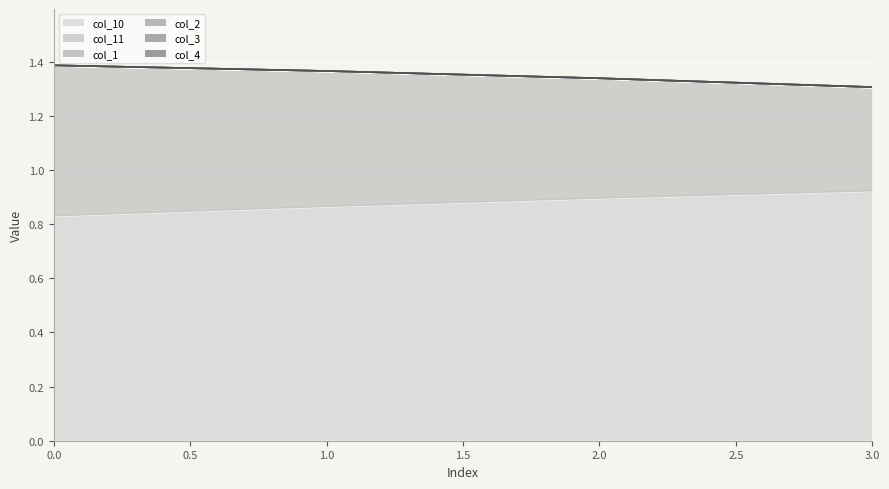

True or false: col_2 and col_10 intersect in this chart.

False